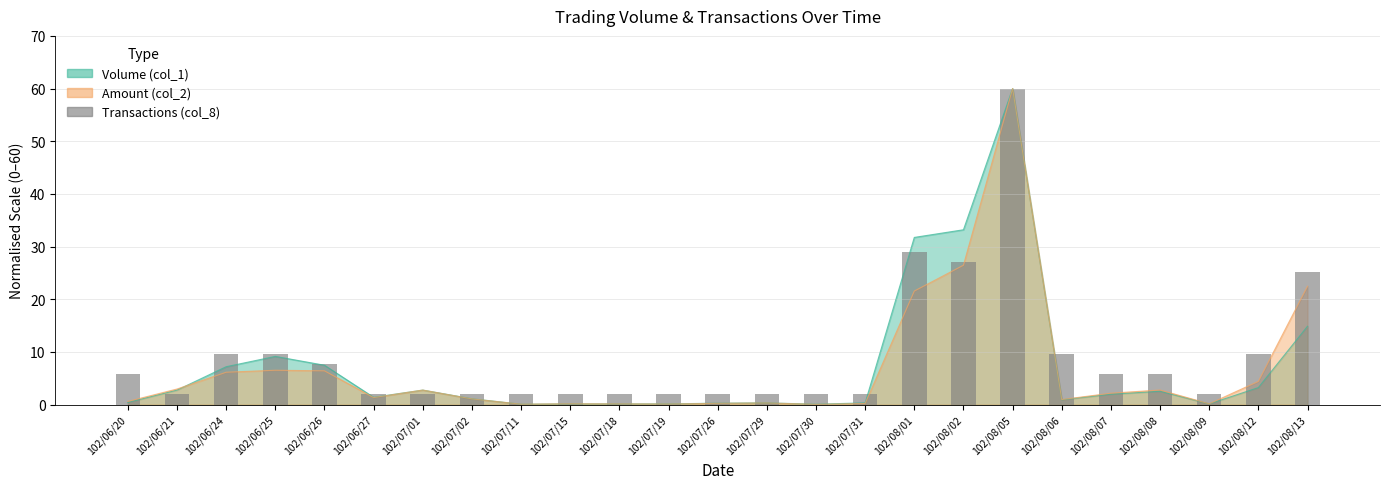

Which category has the lowest value across all series?

102/06/21